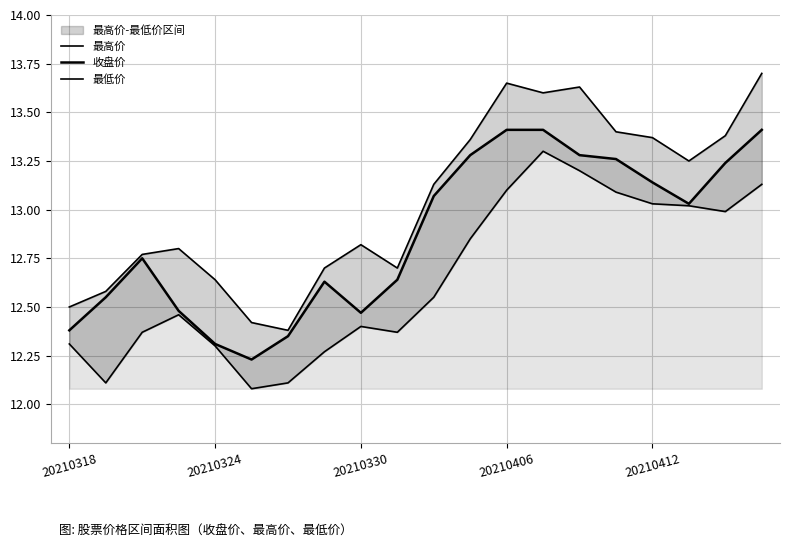

True or false: 收盘价 and 最低价 cross at least once.

False